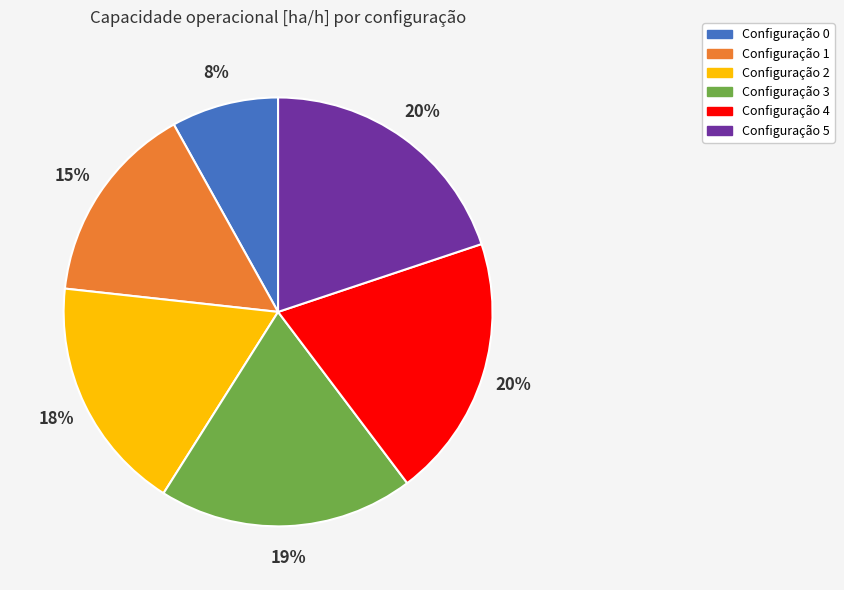

To the nearest percent, what is the difference between the largest and smallest slice percentages?

12%